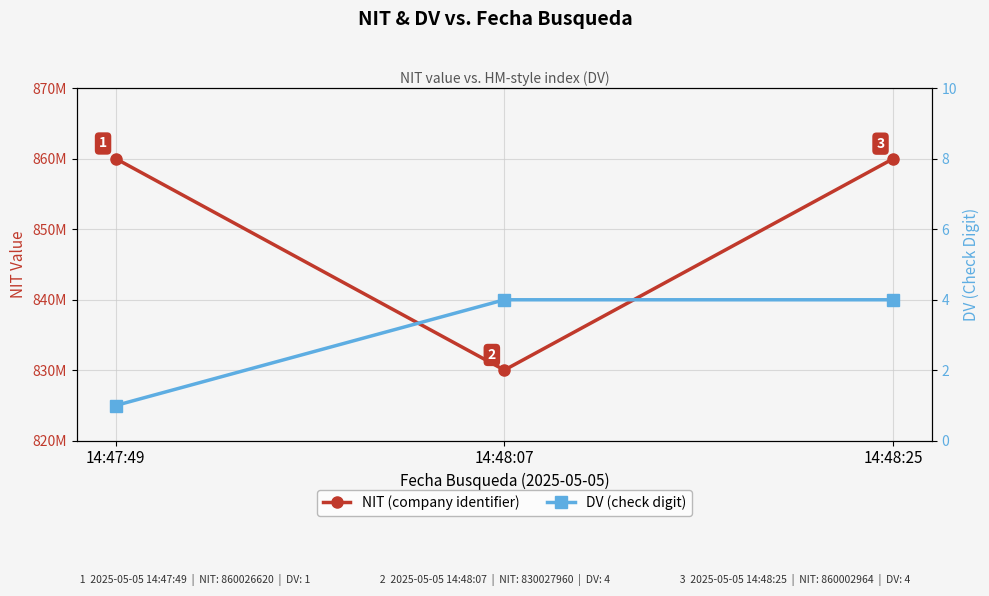

Does the chart display data point markers on the line(s)?

Yes